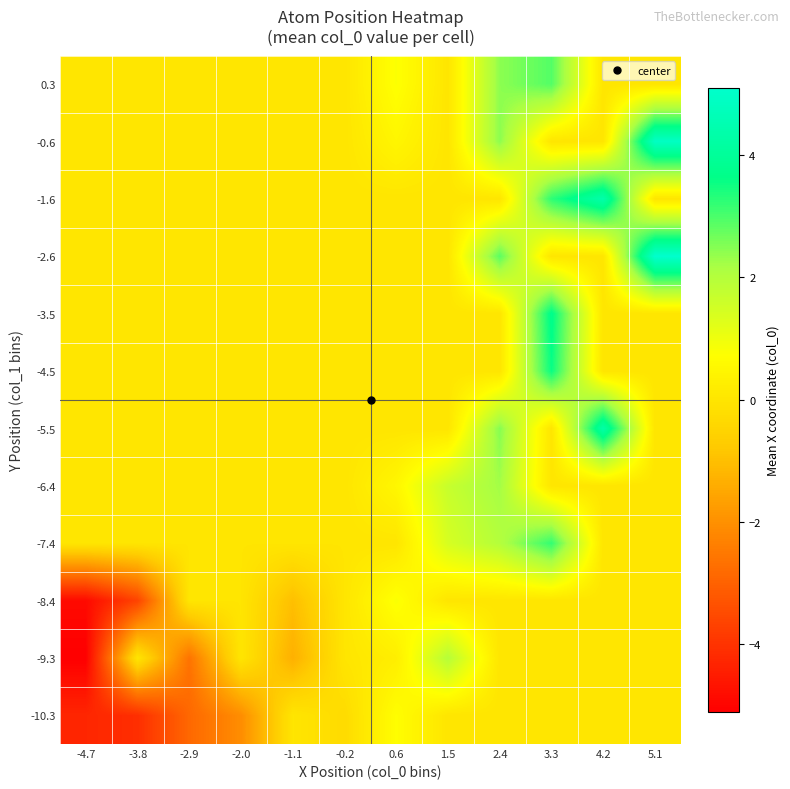

What is the smallest value displayed?

-5.1